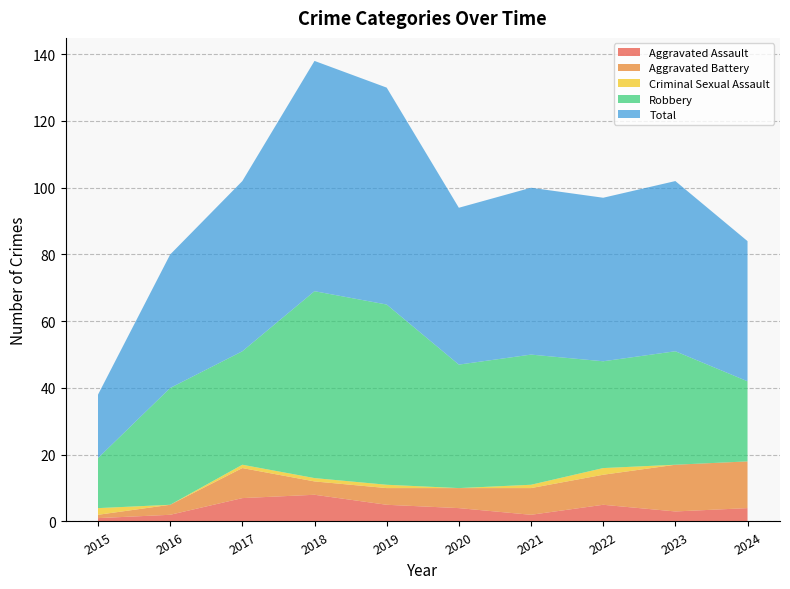

Reading left to right, what are all the values shown in this chart?

Aggravated Assault: 2015=1	2016=2	2017=7	2018=8	2019=5	2020=4	2021=2	2022=5	2023=3	2024=4
Aggravated Battery: 2015=1	2016=3	2017=9	2018=4	2019=5	2020=6	2021=8	2022=9	2023=14	2024=14
Criminal Sexual Assault: 2015=2	2016=0	2017=1	2018=1	2019=1	2020=0	2021=1	2022=2	2023=0	2024=0
Robbery: 2015=15	2016=35	2017=34	2018=56	2019=54	2020=37	2021=39	2022=32	2023=34	2024=24
Total: 2015=19	2016=40	2017=51	2018=69	2019=65	2020=47	2021=50	2022=49	2023=51	2024=42